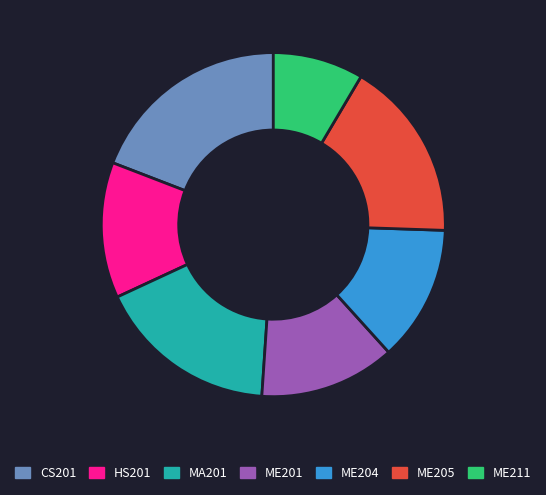

Does ME211 represent more than half of the total?

No